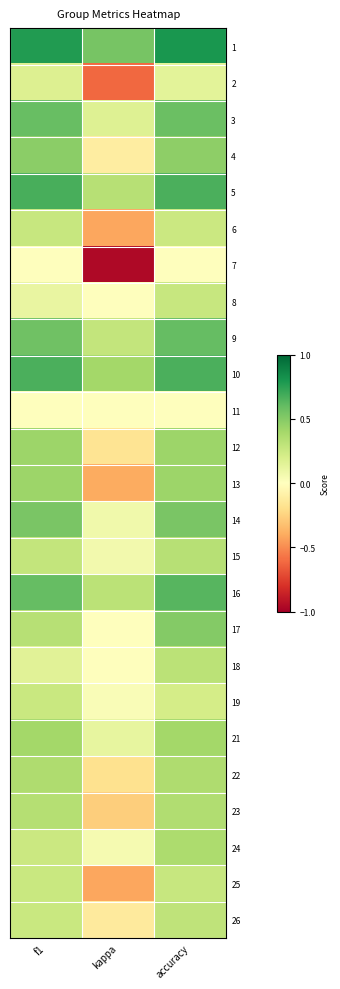

Which category has the lowest value across all series?

kappa